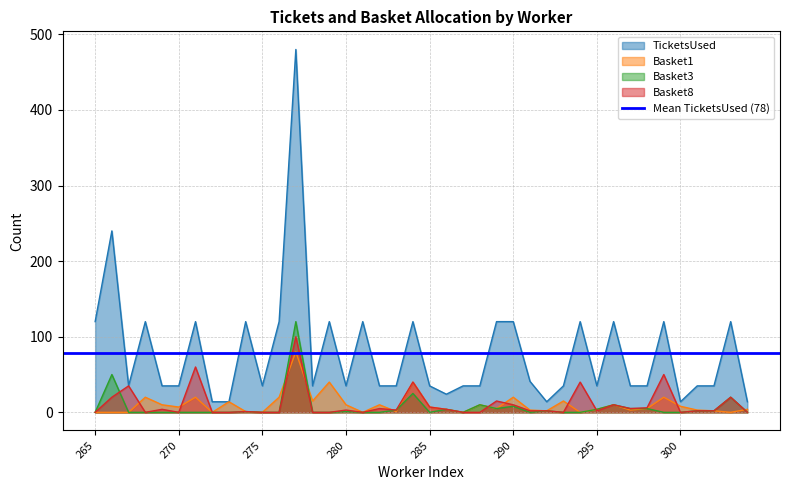

Reading right to left, what are all the values shown in this chart?

TicketsUsed: 14	120	35	35	14	120	35	35	120	35	120	35	14	41	120	120	35	35	24	35	120	35	35	120	35	120	35	480	120	35	120	14	14	120	35	35	120	35	240	120
Basket1: 4	0	2	3	8	20	5	3	10	4	0	15	2	3	20	5	10	0	4	7	40	1	10	0	10	40	15	80	20	0	1	14	0	20	7	10	20	0	0	0
Basket3: 0	20	2	2	0	0	5	5	10	4	0	0	2	0	8	5	10	0	4	0	25	3	0	0	1	0	0	120	0	0	1	0	0	0	0	0	0	0	50	0
Basket8: 0	20	2	2	0	50	6	5	10	2	40	0	2	2	10	15	0	0	4	7	40	3	5	0	3	0	0	100	0	0	1	0	0	60	0	4	0	35	20	0